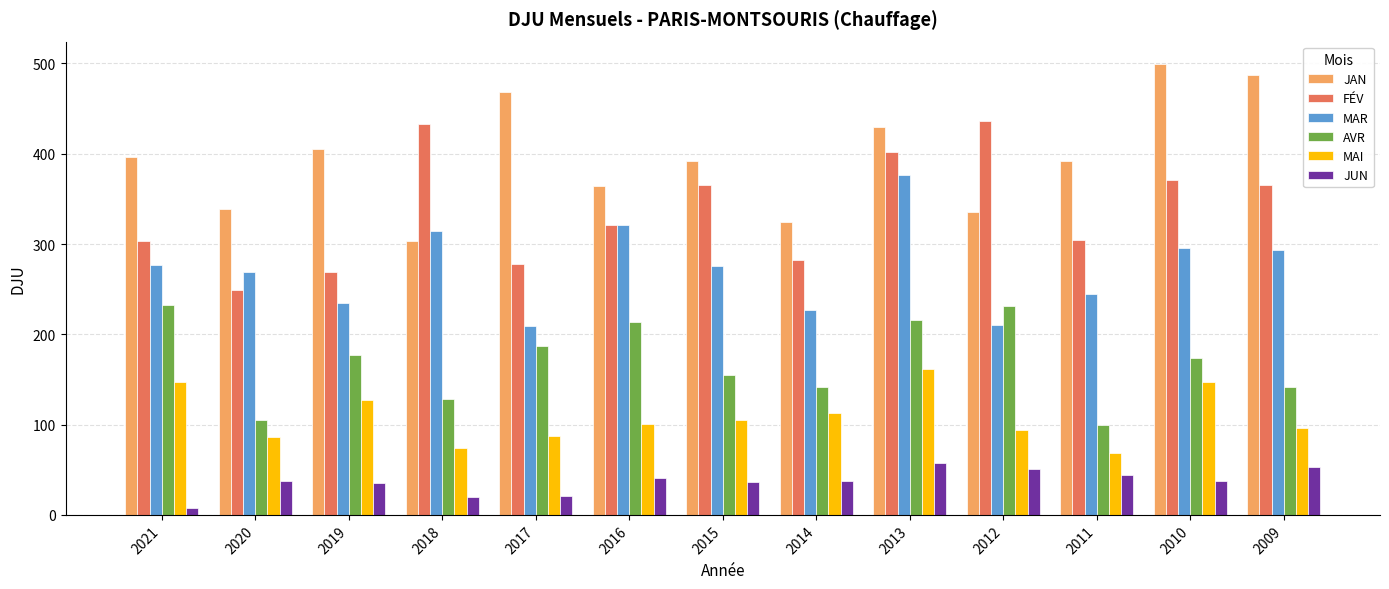

What is the value of the MAR bar at the 1st from the left?

276.5